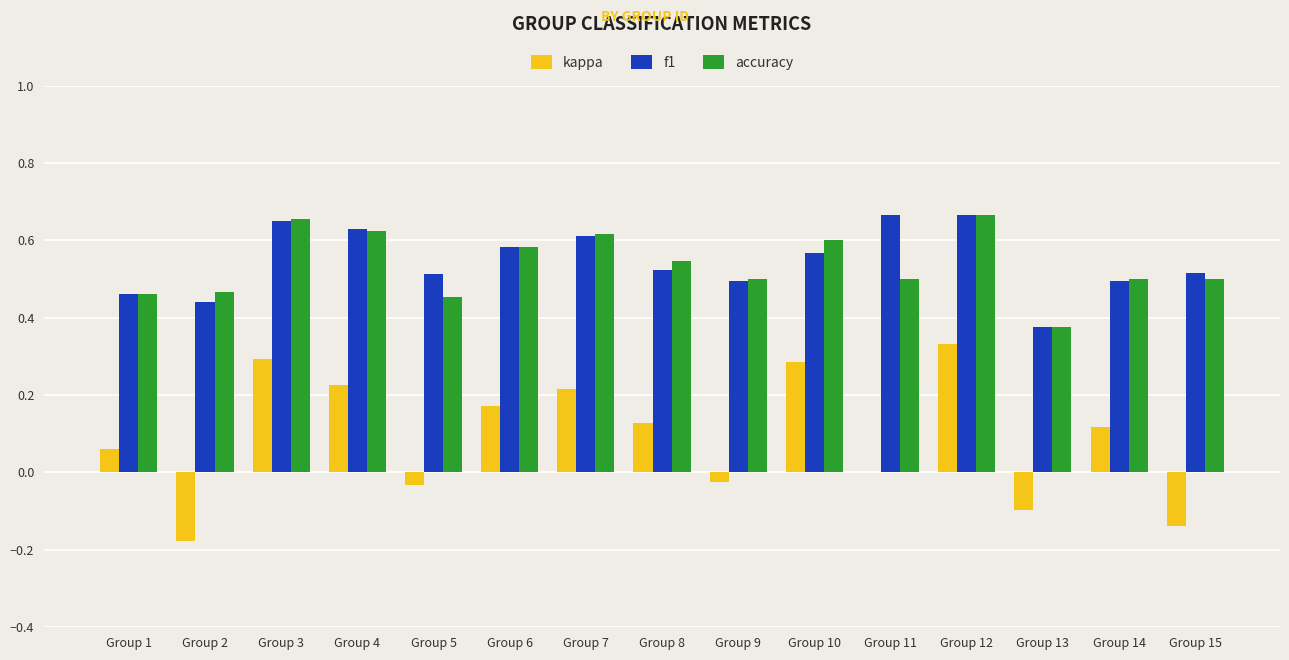

What is the sum of the accuracy values at Group 6 and Group 13?

1.0